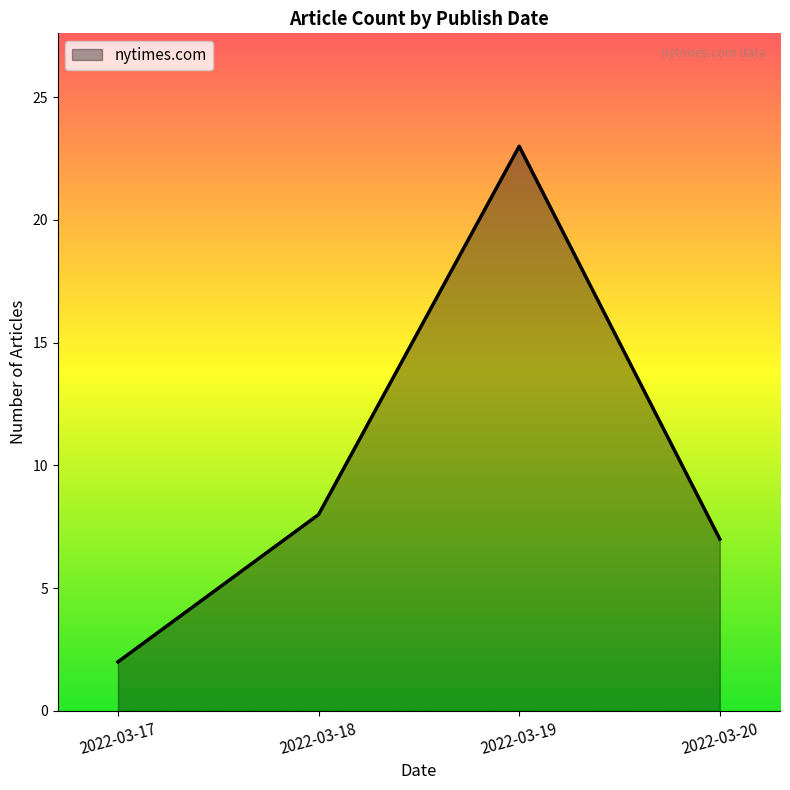

How many categories are shown in the chart?

4